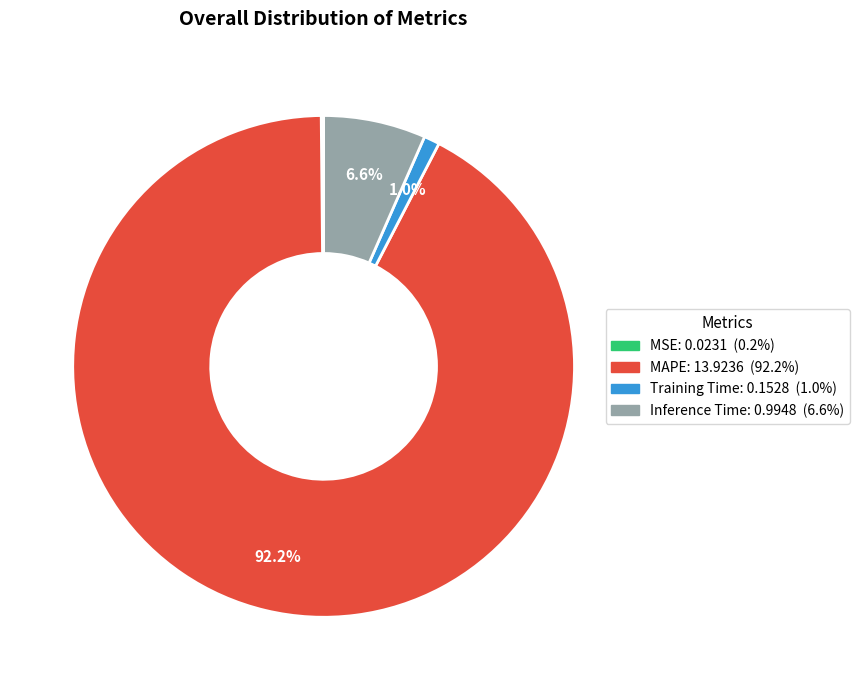

What is the largest slice in the pie chart?

MAPE